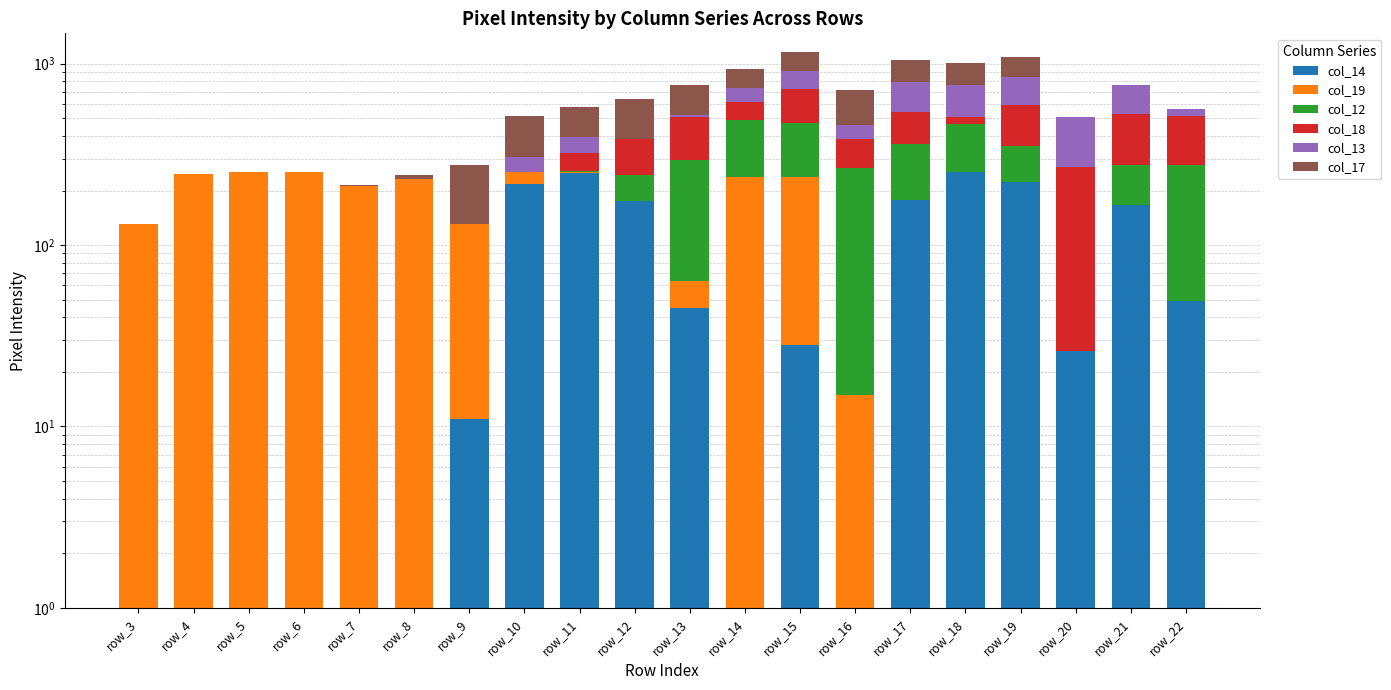

Reading left to right, transcribe all the data shown in this chart.

col_14: 0	0	0	0	0	0	11	218	251	174	45	0	28	0	177	254	223	26	167	49
col_19: 130	248	254	254	213	232	120	34	2	0	18	237	210	15	0	0	0	0	0	0
col_12: 0	0	0	0	0	0	0	0	2	69	233	254	236	252	185	209	128	0	110	227
col_18: 0	0	0	0	0	0	0	0	69	141	215	128	254	116	182	48	243	242	254	236
col_13: 0	0	0	0	0	0	0	53	70	0	10	112	183	76	252	254	249	242	236	49
col_17: 0	0	0	0	2	12	147	209	184	254	239	199	254	254	254	248	243	0	0	0